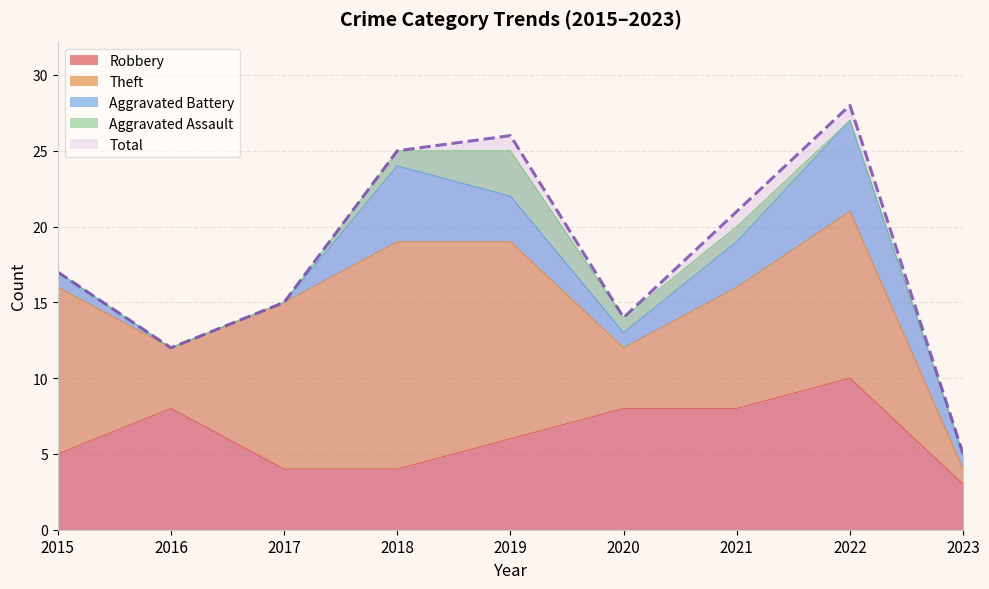

Does the chart display data point markers on the line(s)?

No